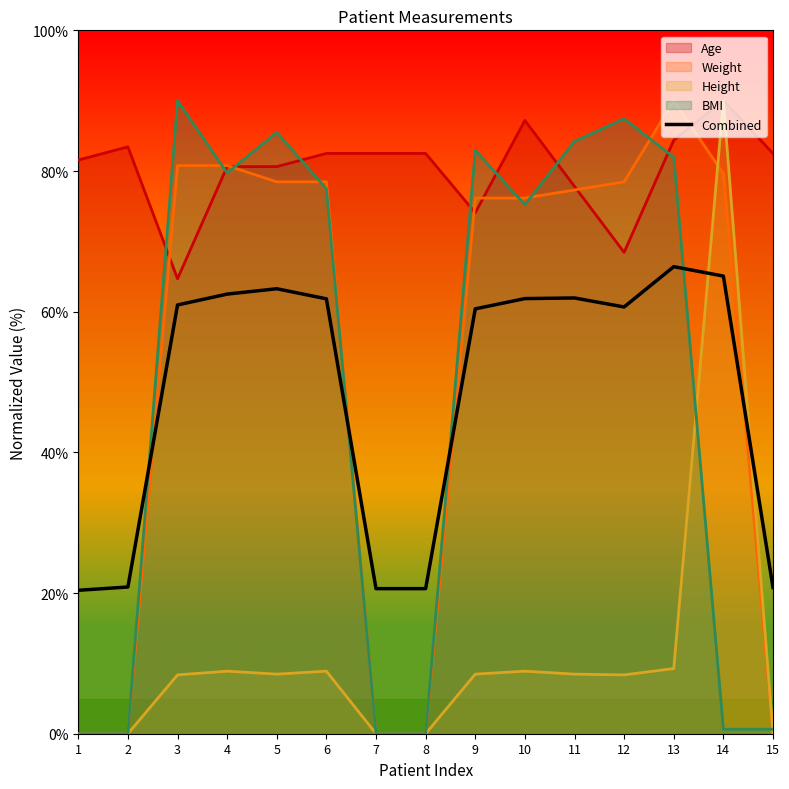

How many lines are shown in the chart?

5